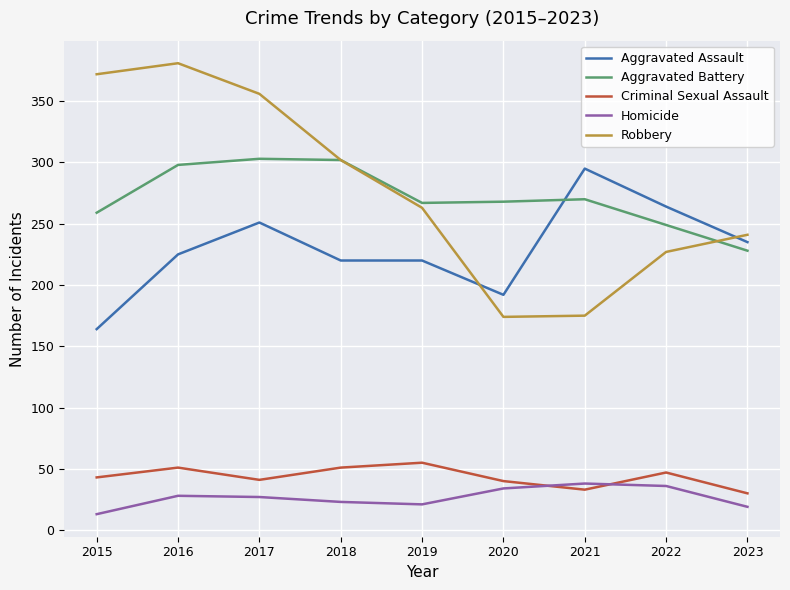

The Criminal Sexual Assault series shows 33 at 2019. True or false?

False